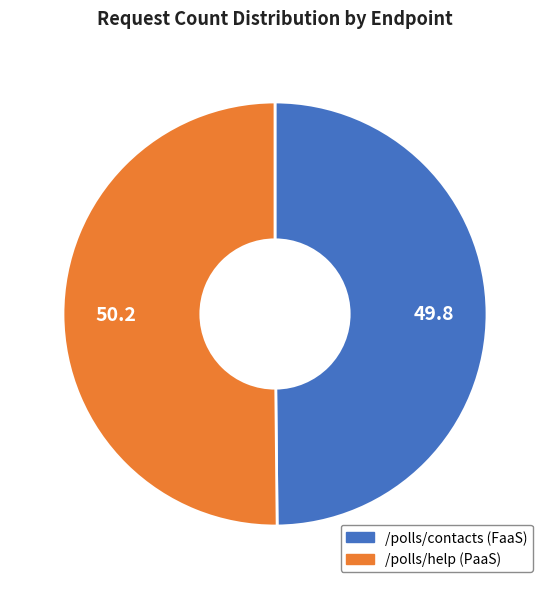

True or false: /polls/help (PaaS) accounts for 58% of the total.

False